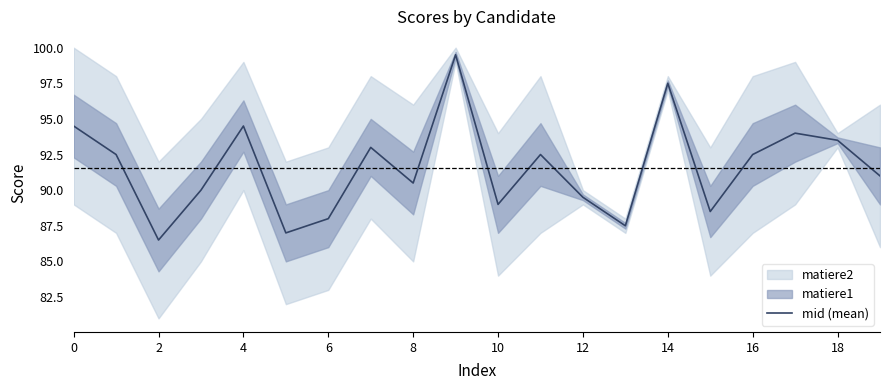

What is the sum of the values at 12 and 10?

178.5